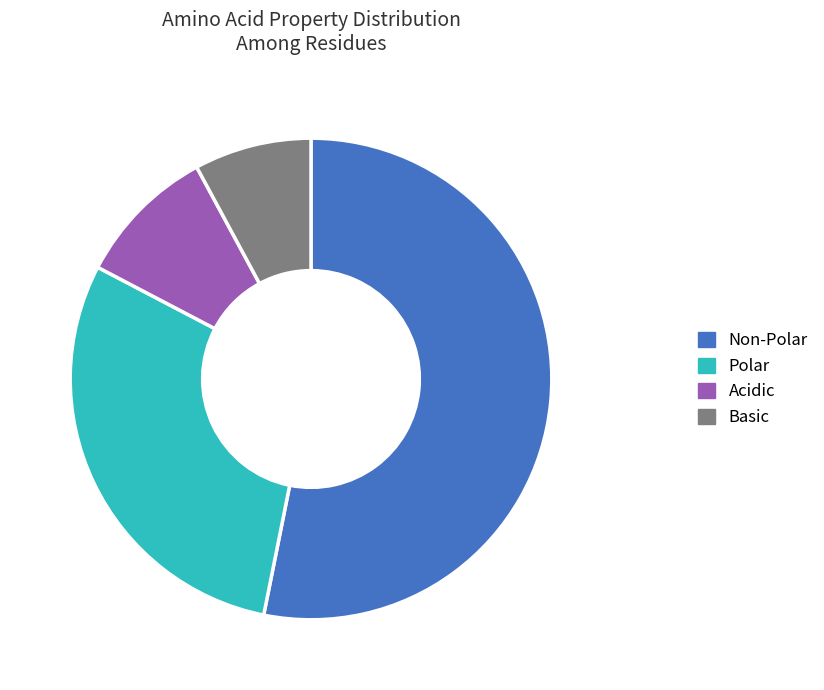

Which has a higher value, Basic or Polar?

Polar